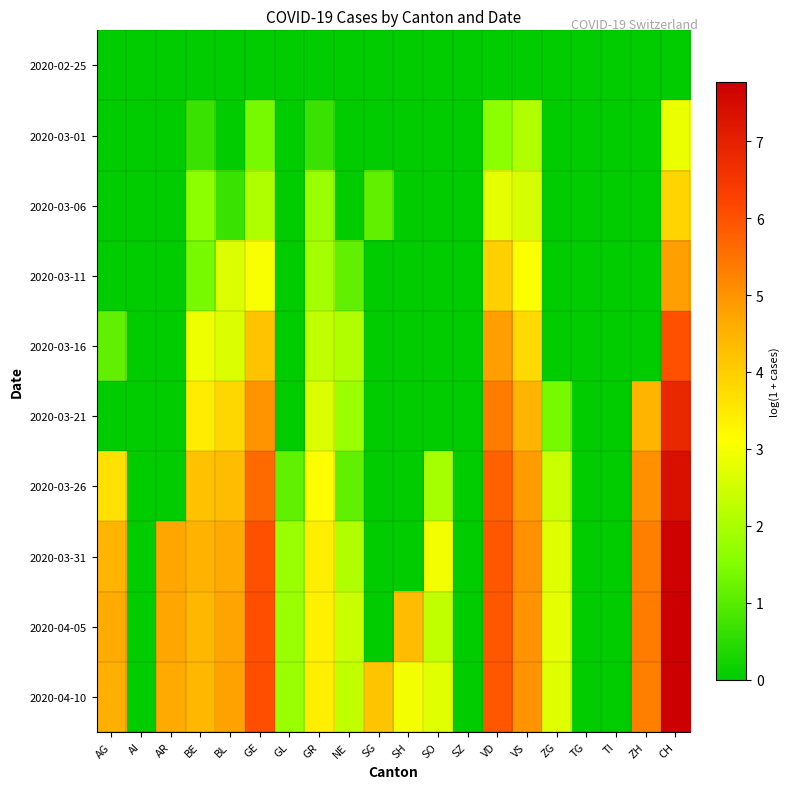

Which series has the largest range (max minus min)?

2020-04-10